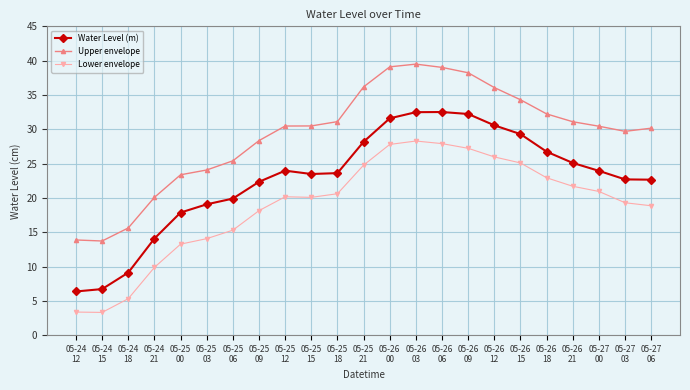

Does the chart display data point markers on the line(s)?

Yes